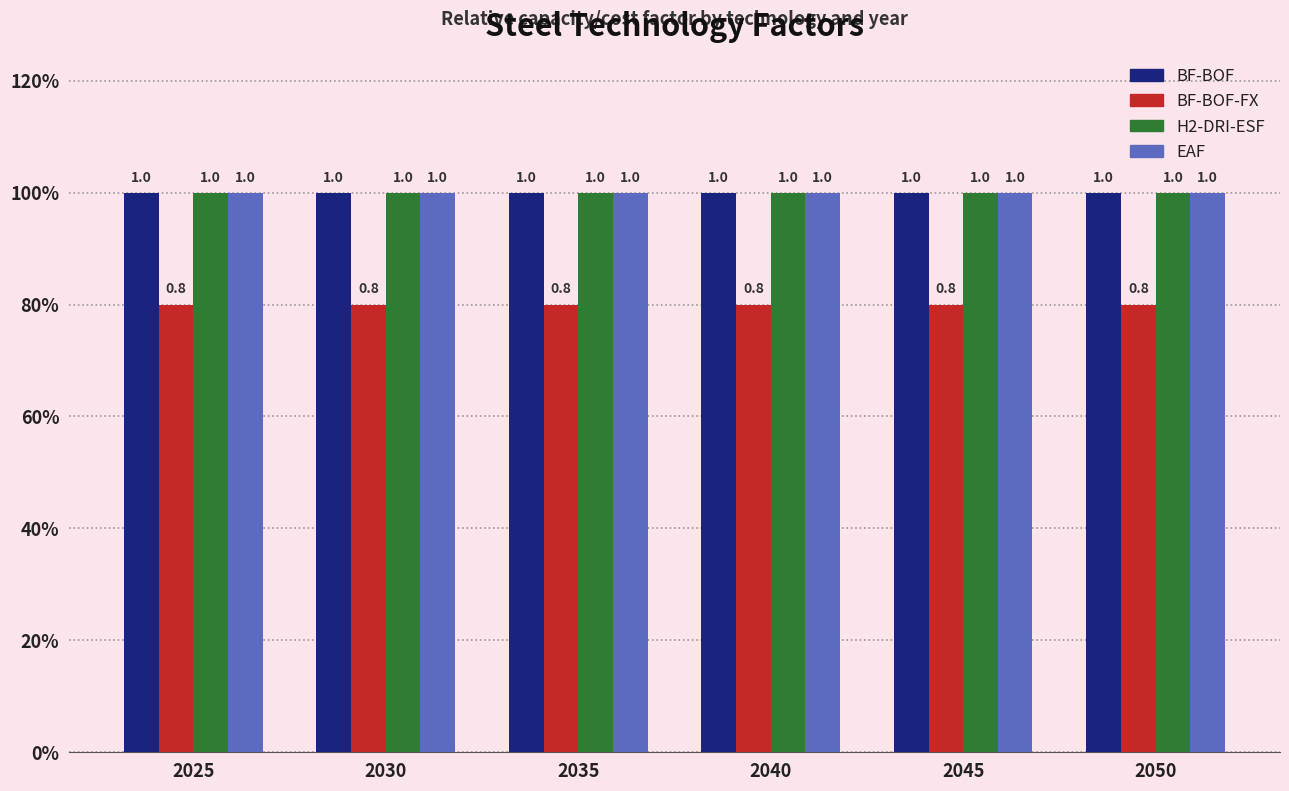

What are all the series names shown in the legend?

BF-BOF, BF-BOF-FX, H2-DRI-ESF, EAF